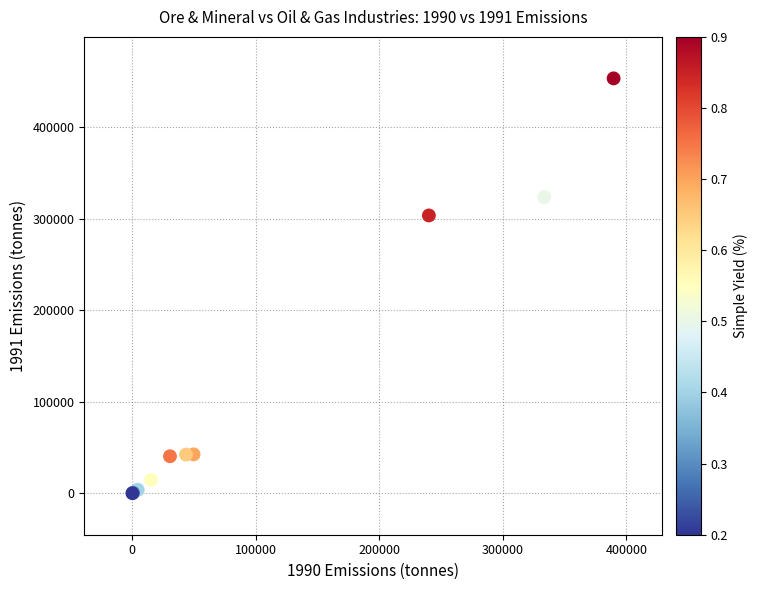

What Y value in the scatter plot is closest to 226875?

303749.5